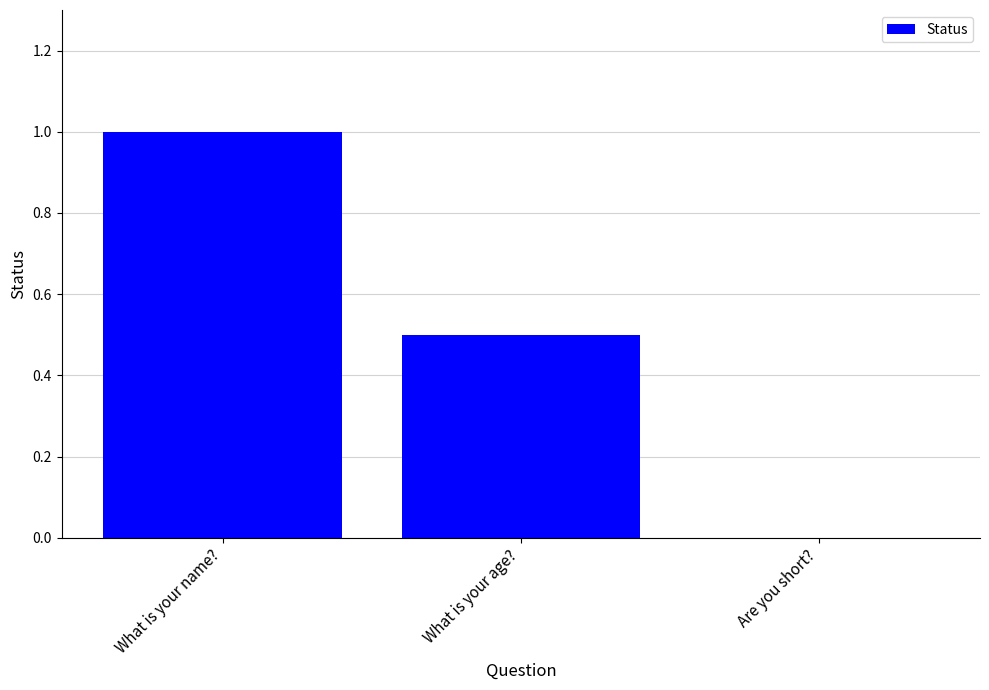

Reading right to left, list all the values displayed in this chart.

Are you short?=0.0	What is your age?=0.5	What is your name?=1.0